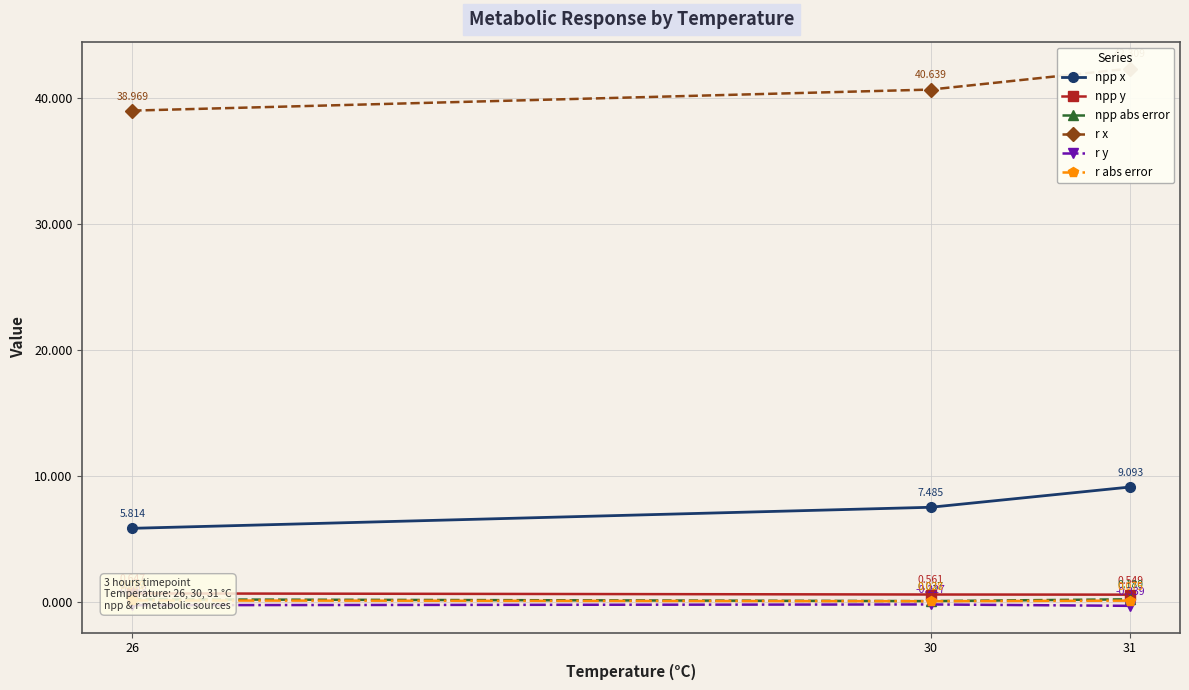

What is the value of the npp x point at the 1st from the left?

5.8